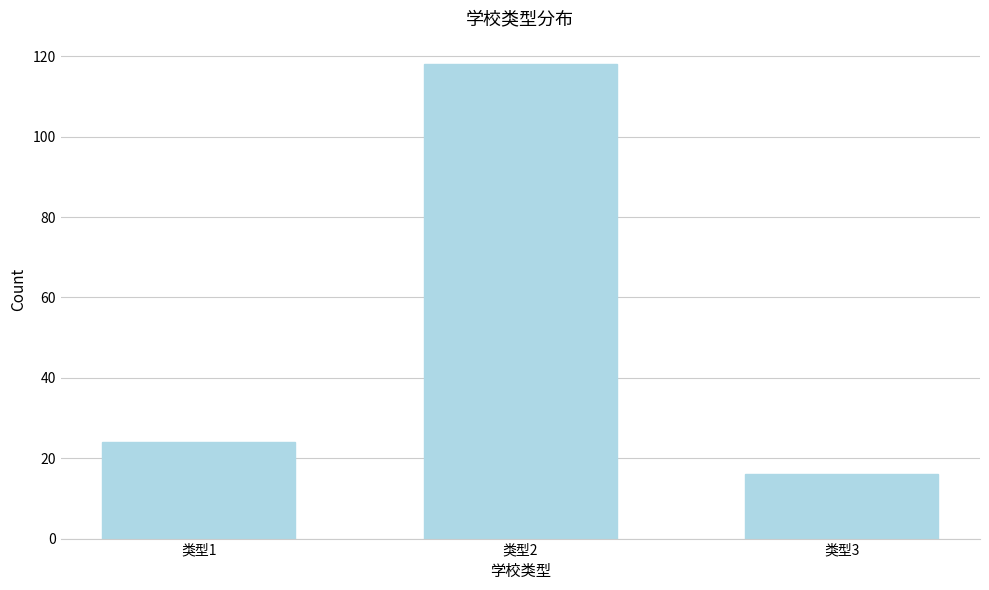

Reading right to left, what are all the values shown in this chart?

16	118	24